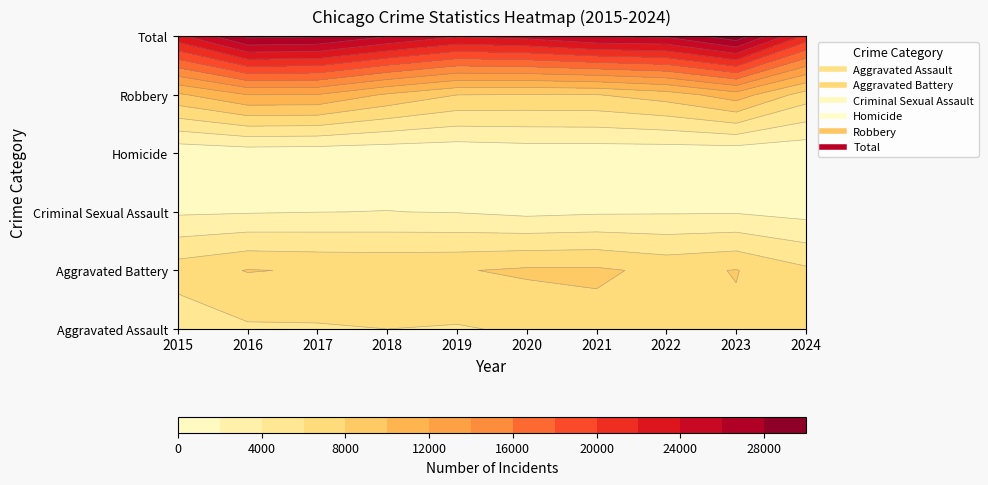

What is the difference between the maximum and minimum values in the Total series?

7957